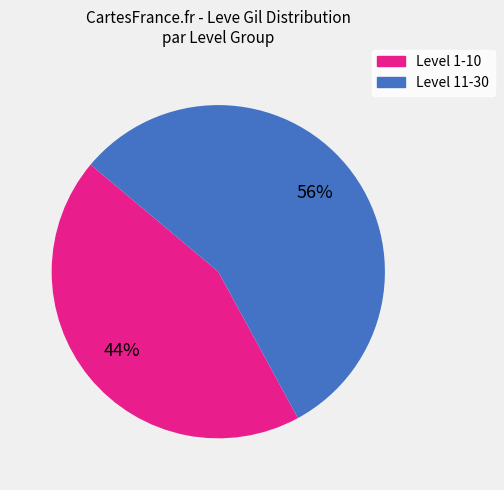

Is there any slice that represents more than half of the pie?

Yes